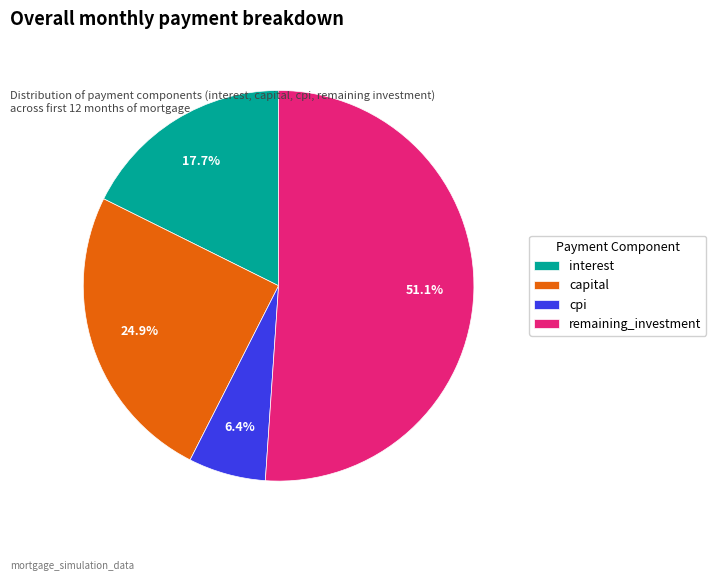

What percentage is NOT represented by capital?

75.1%